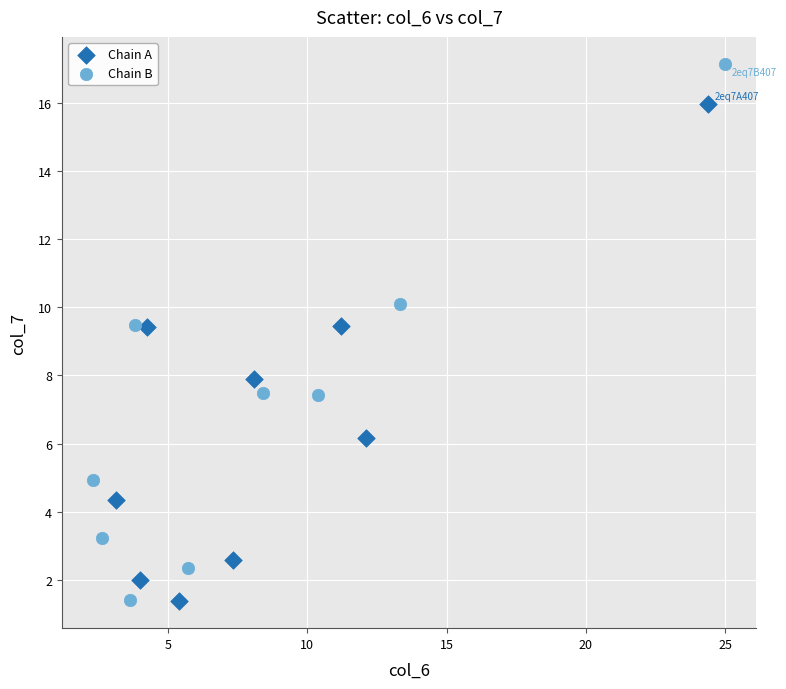

Which series reaches the maximum Y coordinate?

Chain B